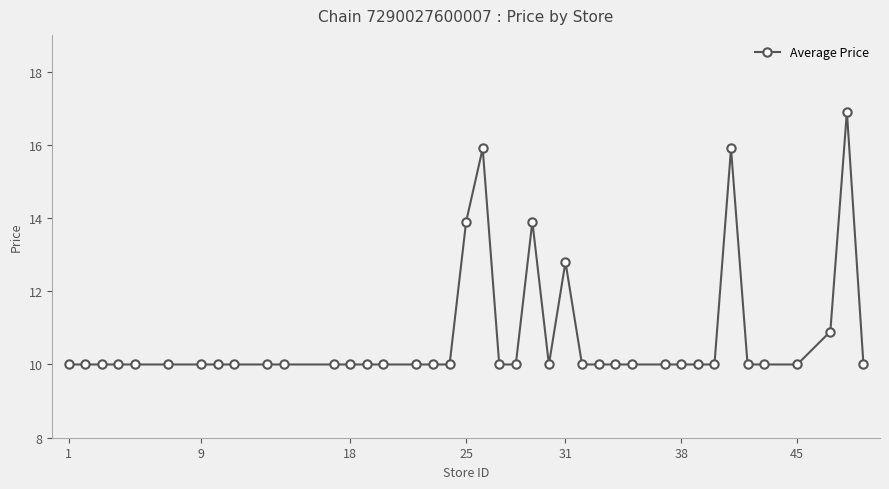

What is the maximum value shown in the chart?

16.9